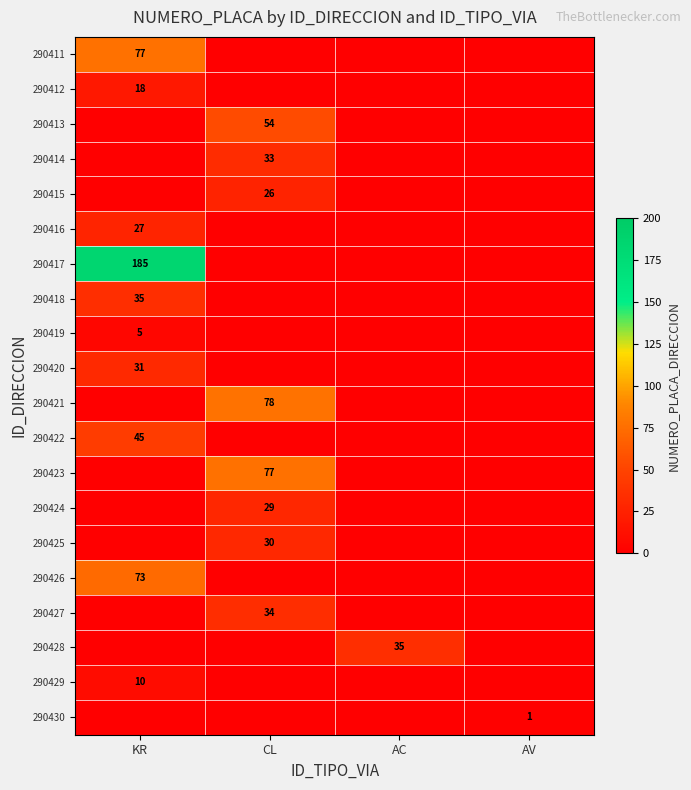

What is the sum of all 290417 values?

185